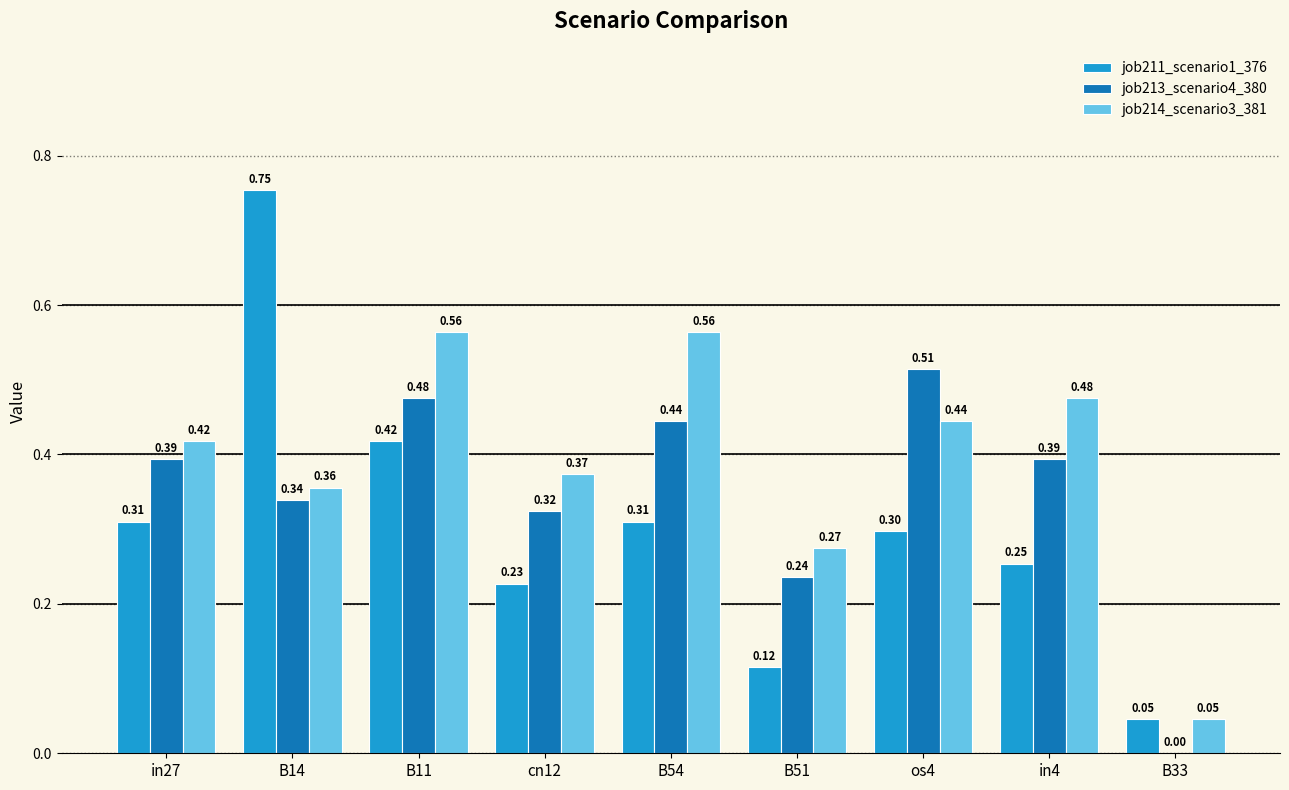

Between B14 and B54, which series saw the biggest shift?

job211_scenario1_376